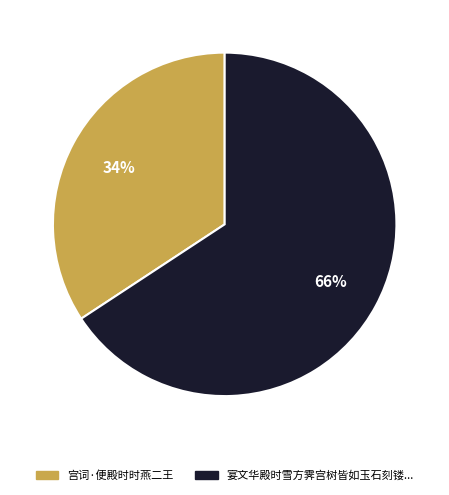

To the nearest percent, what is the average slice percentage?

50%